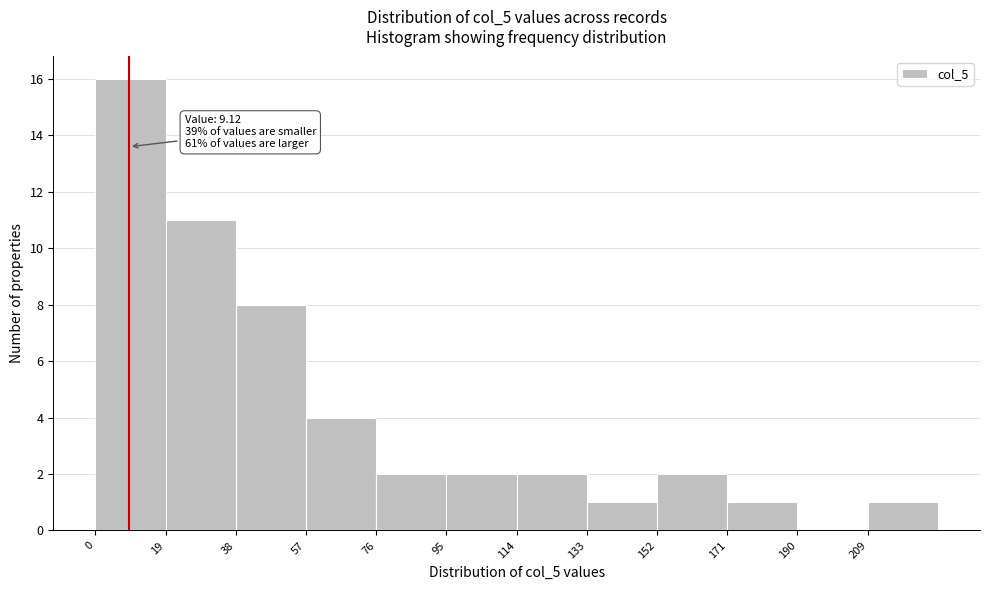

Over which range of the x-axis is the bar tallest?

0 to 19